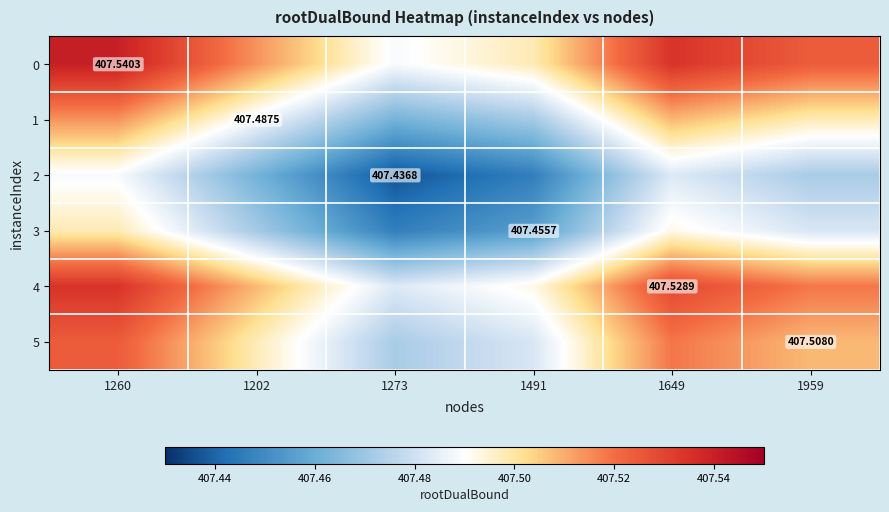

At how many categories does at least one series exceed 407?

6